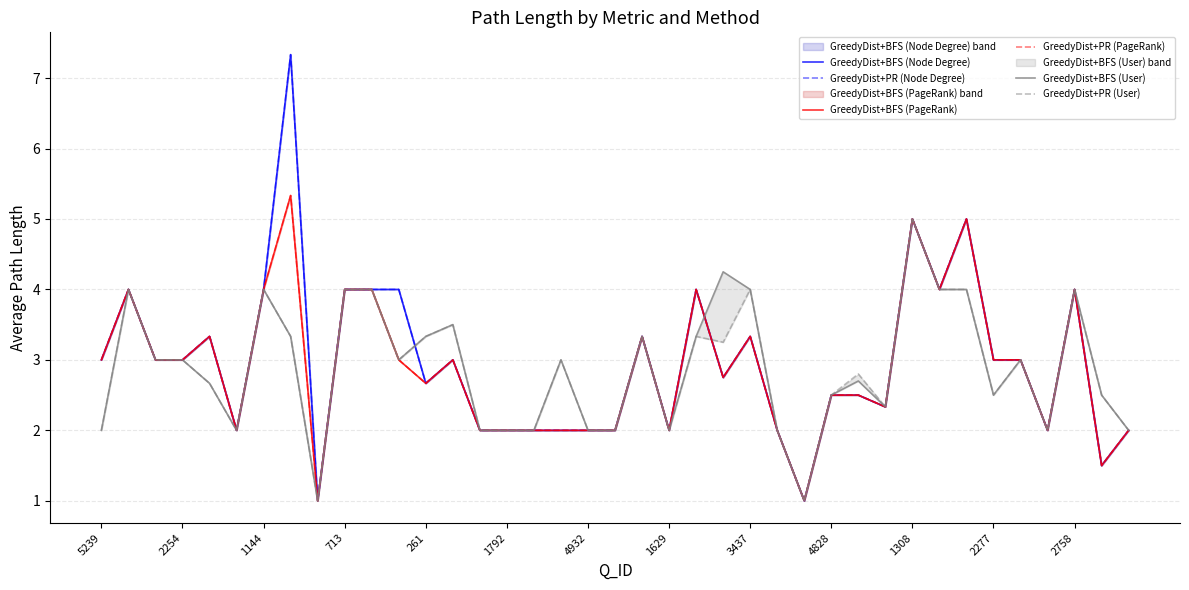

Does the chart display data point markers on the line(s)?

No